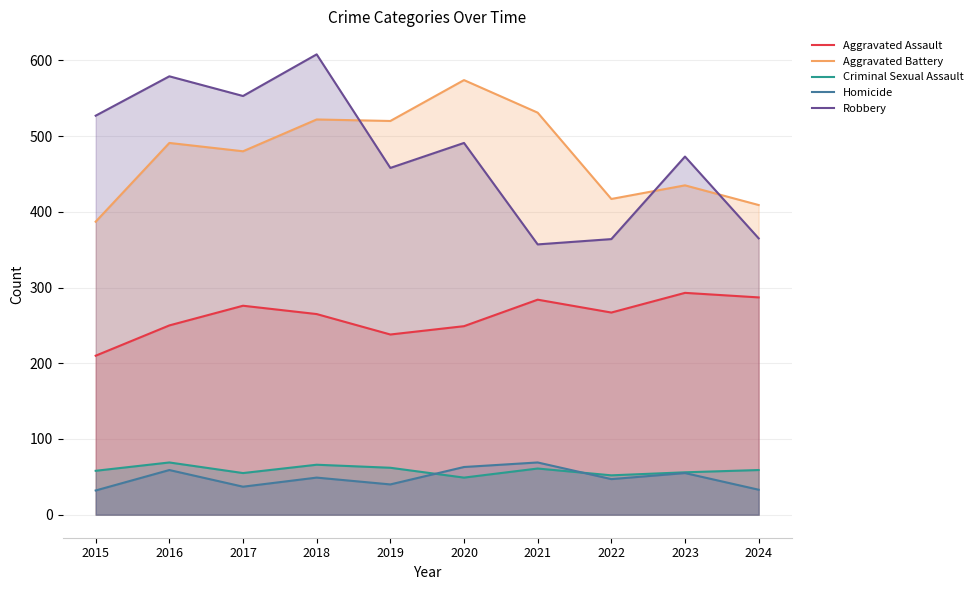

Where is the first local minimum for Aggravated Battery?

2017